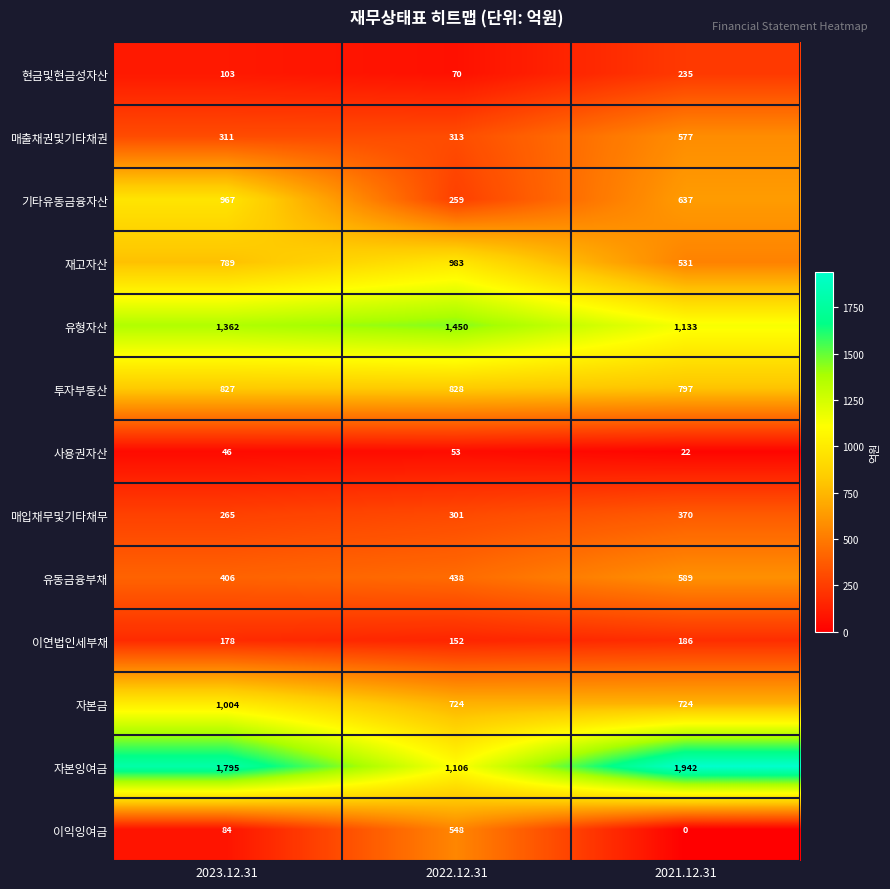

Which series has the largest total across all categories?

자본잉여금